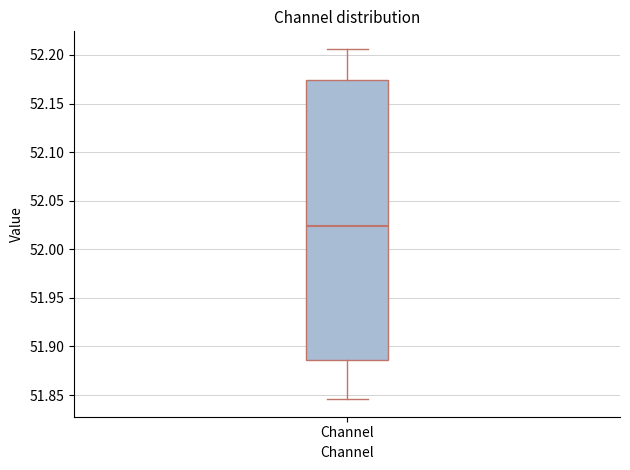

Where does the lower whisker of the box for Channel end on the y-axis? The values are not printed on the chart, so give them approximately, as read against the axis.

51.845